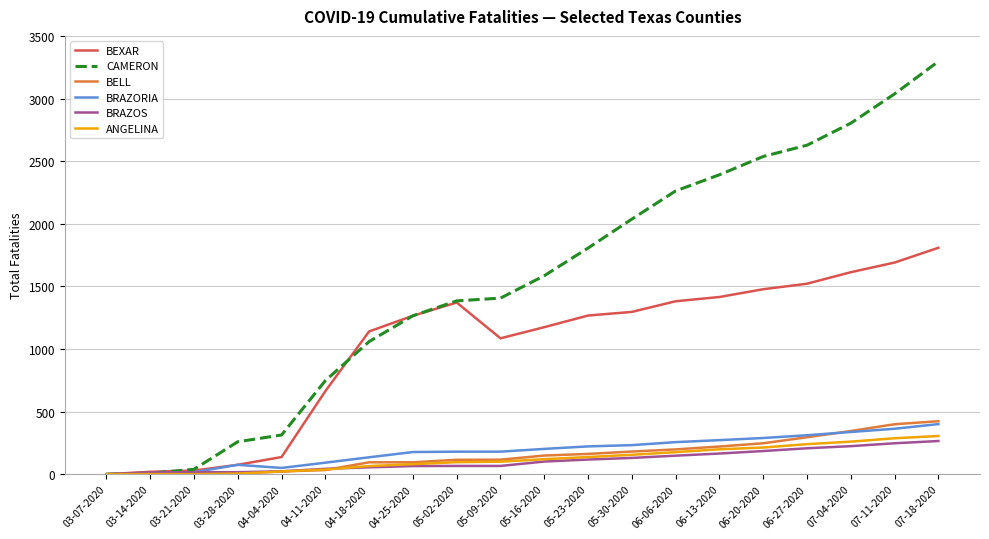

Which label corresponds to the largest value in the chart?

07-18-2020